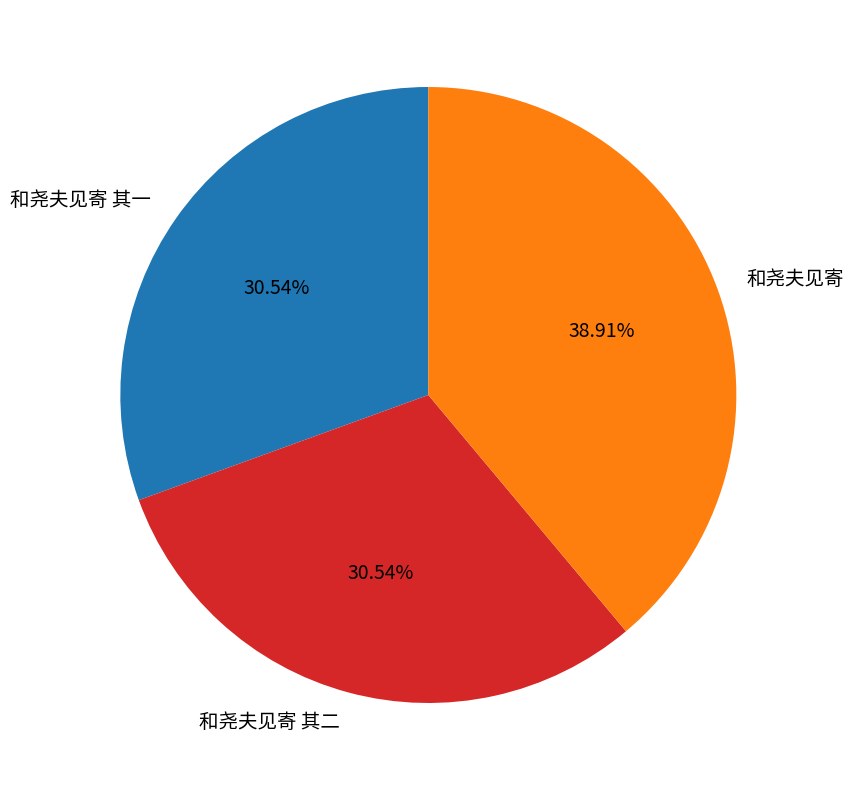

To the nearest percent, what percentage of the pie is 和尧夫见寄?

39%